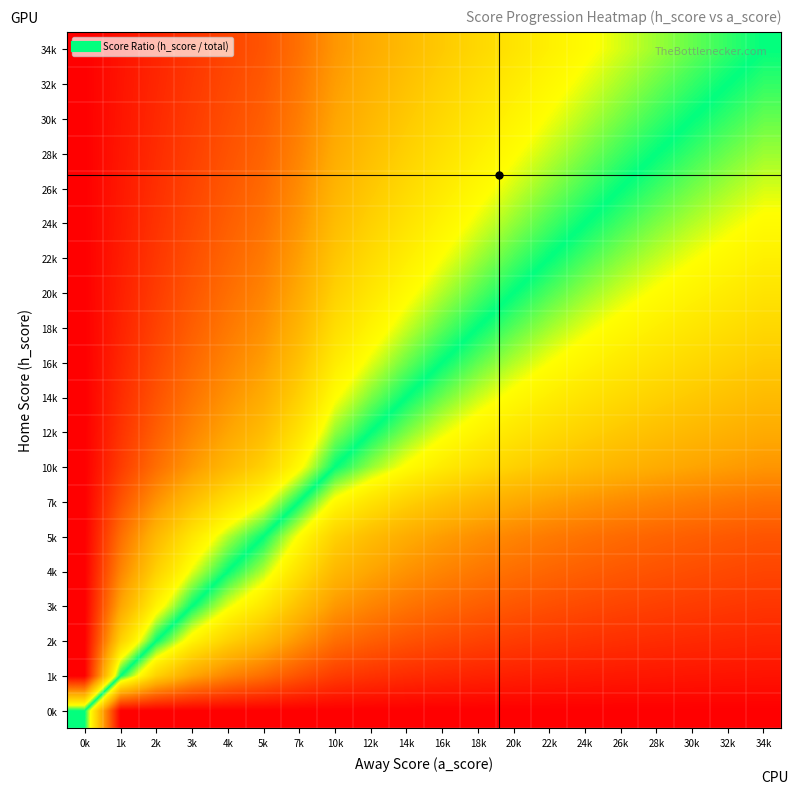

Reading left to right, extract all data points from this chart.

0k: 0k=0.5	1k=0.0	2k=0.0	3k=0.0	4k=0.0	5k=0.0	7k=0.0	10k=0.0	12k=0.0	14k=0.0	16k=0.0	18k=0.0	20k=0.0	22k=0.0	24k=0.0	26k=0.0	28k=0.0	30k=0.0	32k=0.0	34k=0.0
1k: 0k=1.0	1k=0.5	2k=0.3	3k=0.2	4k=0.2	5k=0.2	7k=0.1	10k=0.1	12k=0.1	14k=0.1	16k=0.1	18k=0.1	20k=0.0	22k=0.0	24k=0.0	26k=0.0	28k=0.0	30k=0.0	32k=0.0	34k=0.0
2k: 0k=1.0	1k=0.7	2k=0.5	3k=0.4	4k=0.3	5k=0.3	7k=0.2	10k=0.2	12k=0.1	14k=0.1	16k=0.1	18k=0.1	20k=0.1	22k=0.1	24k=0.1	26k=0.1	28k=0.1	30k=0.1	32k=0.1	34k=0.1
3k: 0k=1.0	1k=0.8	2k=0.6	3k=0.5	4k=0.4	5k=0.4	7k=0.3	10k=0.2	12k=0.2	14k=0.2	16k=0.2	18k=0.1	20k=0.1	22k=0.1	24k=0.1	26k=0.1	28k=0.1	30k=0.1	32k=0.1	34k=0.1
4k: 0k=1.0	1k=0.8	2k=0.7	3k=0.6	4k=0.5	5k=0.4	7k=0.4	10k=0.3	12k=0.2	14k=0.2	16k=0.2	18k=0.2	20k=0.2	22k=0.2	24k=0.1	26k=0.1	28k=0.1	30k=0.1	32k=0.1	34k=0.1
5k: 0k=1.0	1k=0.8	2k=0.7	3k=0.6	4k=0.6	5k=0.5	7k=0.4	10k=0.3	12k=0.3	14k=0.3	16k=0.2	18k=0.2	20k=0.2	22k=0.2	24k=0.2	26k=0.2	28k=0.2	30k=0.1	32k=0.1	34k=0.1
7k: 0k=1.0	1k=0.9	2k=0.8	3k=0.7	4k=0.6	5k=0.6	7k=0.5	10k=0.4	12k=0.4	14k=0.3	16k=0.3	18k=0.3	20k=0.3	22k=0.2	24k=0.2	26k=0.2	28k=0.2	30k=0.2	32k=0.2	34k=0.2
10k: 0k=1.0	1k=0.9	2k=0.8	3k=0.8	4k=0.7	5k=0.7	7k=0.6	10k=0.5	12k=0.5	14k=0.4	16k=0.4	18k=0.4	20k=0.3	22k=0.3	24k=0.3	26k=0.3	28k=0.3	30k=0.2	32k=0.2	34k=0.2
12k: 0k=1.0	1k=0.9	2k=0.9	3k=0.8	4k=0.8	5k=0.7	7k=0.6	10k=0.5	12k=0.5	14k=0.5	16k=0.4	18k=0.4	20k=0.4	22k=0.4	24k=0.3	26k=0.3	28k=0.3	30k=0.3	32k=0.3	34k=0.3
14k: 0k=1.0	1k=0.9	2k=0.9	3k=0.8	4k=0.8	5k=0.7	7k=0.7	10k=0.6	12k=0.5	14k=0.5	16k=0.5	18k=0.4	20k=0.4	22k=0.4	24k=0.4	26k=0.3	28k=0.3	30k=0.3	32k=0.3	34k=0.3
16k: 0k=1.0	1k=0.9	2k=0.9	3k=0.8	4k=0.8	5k=0.8	7k=0.7	10k=0.6	12k=0.6	14k=0.5	16k=0.5	18k=0.5	20k=0.4	22k=0.4	24k=0.4	26k=0.4	28k=0.4	30k=0.3	32k=0.3	34k=0.3
18k: 0k=1.0	1k=0.9	2k=0.9	3k=0.9	4k=0.8	5k=0.8	7k=0.7	10k=0.6	12k=0.6	14k=0.6	16k=0.5	18k=0.5	20k=0.5	22k=0.5	24k=0.4	26k=0.4	28k=0.4	30k=0.4	32k=0.4	34k=0.3
20k: 0k=1.0	1k=1.0	2k=0.9	3k=0.9	4k=0.8	5k=0.8	7k=0.7	10k=0.7	12k=0.6	14k=0.6	16k=0.6	18k=0.5	20k=0.5	22k=0.5	24k=0.5	26k=0.4	28k=0.4	30k=0.4	32k=0.4	34k=0.4
22k: 0k=1.0	1k=1.0	2k=0.9	3k=0.9	4k=0.8	5k=0.8	7k=0.8	10k=0.7	12k=0.6	14k=0.6	16k=0.6	18k=0.6	20k=0.5	22k=0.5	24k=0.5	26k=0.5	28k=0.4	30k=0.4	32k=0.4	34k=0.4
24k: 0k=1.0	1k=1.0	2k=0.9	3k=0.9	4k=0.9	5k=0.8	7k=0.8	10k=0.7	12k=0.7	14k=0.6	16k=0.6	18k=0.6	20k=0.5	22k=0.5	24k=0.5	26k=0.5	28k=0.5	30k=0.4	32k=0.4	34k=0.4
26k: 0k=1.0	1k=1.0	2k=0.9	3k=0.9	4k=0.9	5k=0.8	7k=0.8	10k=0.7	12k=0.7	14k=0.7	16k=0.6	18k=0.6	20k=0.6	22k=0.5	24k=0.5	26k=0.5	28k=0.5	30k=0.5	32k=0.4	34k=0.4
28k: 0k=1.0	1k=1.0	2k=0.9	3k=0.9	4k=0.9	5k=0.8	7k=0.8	10k=0.7	12k=0.7	14k=0.7	16k=0.6	18k=0.6	20k=0.6	22k=0.6	24k=0.5	26k=0.5	28k=0.5	30k=0.5	32k=0.5	34k=0.5
30k: 0k=1.0	1k=1.0	2k=0.9	3k=0.9	4k=0.9	5k=0.9	7k=0.8	10k=0.8	12k=0.7	14k=0.7	16k=0.7	18k=0.6	20k=0.6	22k=0.6	24k=0.6	26k=0.5	28k=0.5	30k=0.5	32k=0.5	34k=0.5
32k: 0k=1.0	1k=1.0	2k=0.9	3k=0.9	4k=0.9	5k=0.9	7k=0.8	10k=0.8	12k=0.7	14k=0.7	16k=0.7	18k=0.6	20k=0.6	22k=0.6	24k=0.6	26k=0.6	28k=0.5	30k=0.5	32k=0.5	34k=0.5
34k: 0k=1.0	1k=1.0	2k=0.9	3k=0.9	4k=0.9	5k=0.9	7k=0.8	10k=0.8	12k=0.7	14k=0.7	16k=0.7	18k=0.7	20k=0.6	22k=0.6	24k=0.6	26k=0.6	28k=0.5	30k=0.5	32k=0.5	34k=0.5